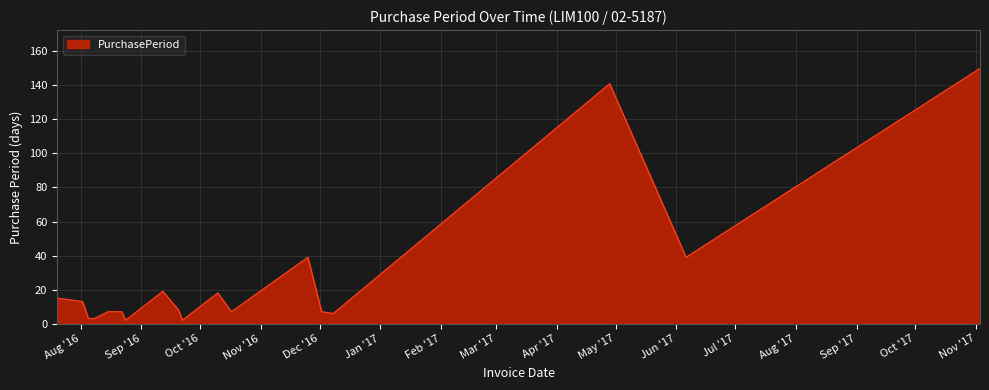

What is the difference between the maximum and minimum values?

148